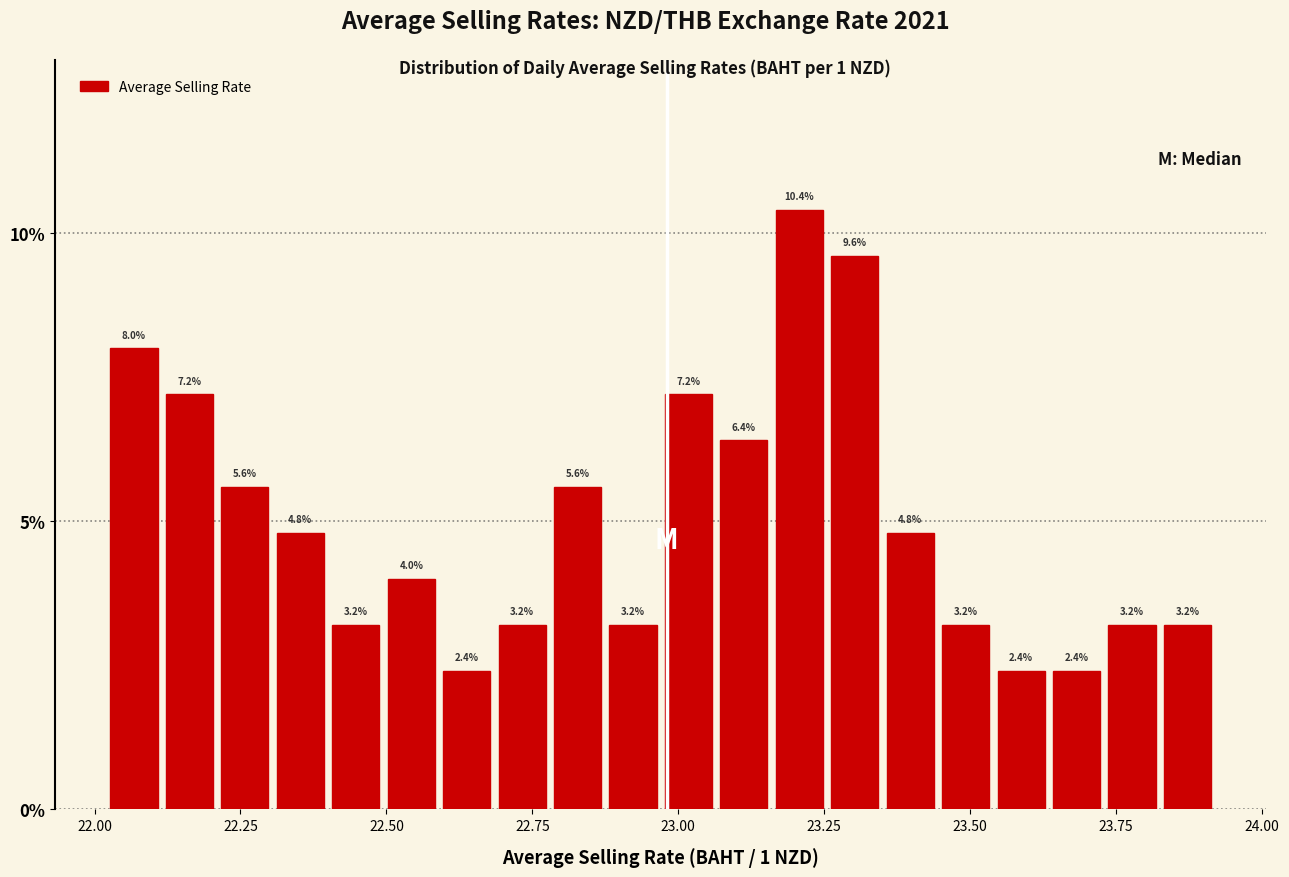

Read against the x-axis, roughly where is the centre of the tallest bar?

23.20